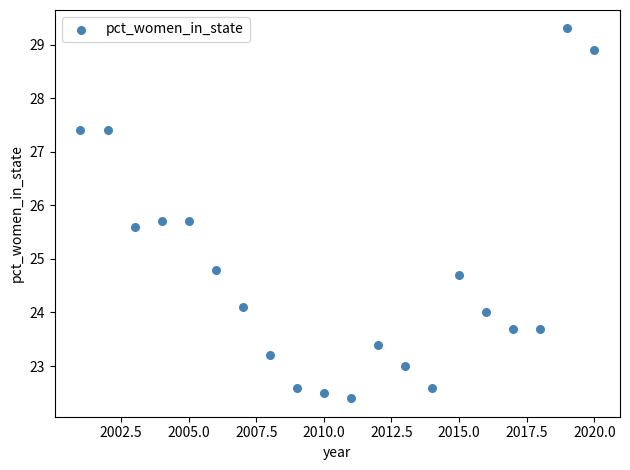

What Y value in the scatter plot is closest to 25?

24.8